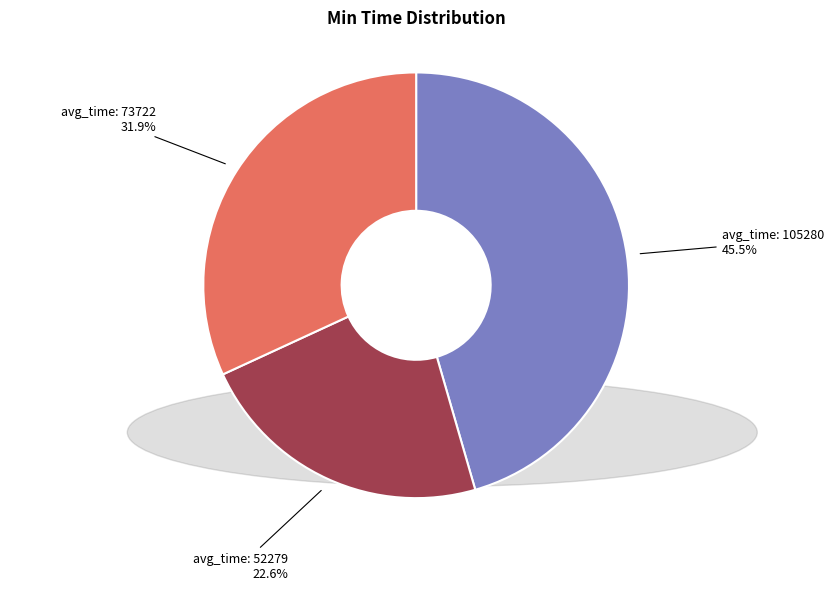

Is avg_time: 52279 the majority of the pie?

No